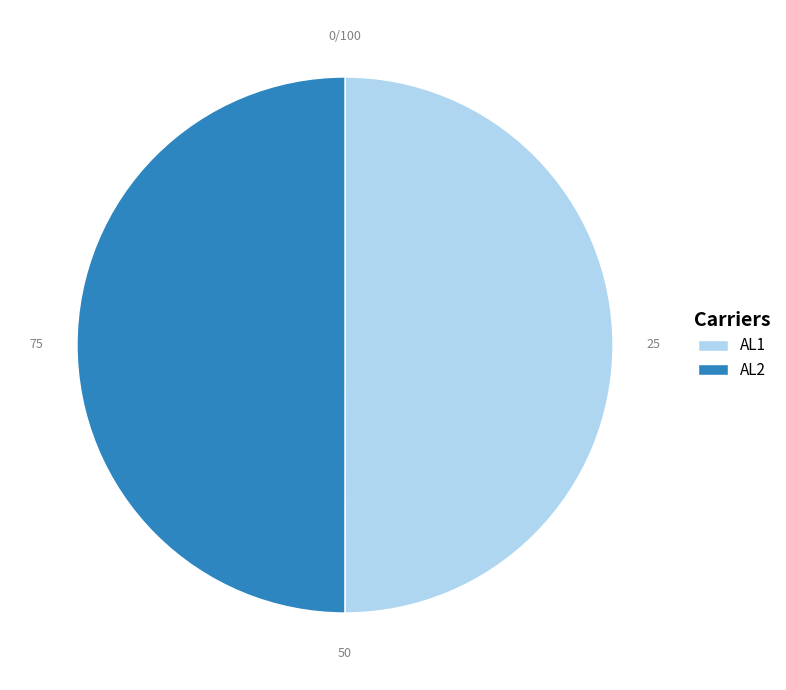

Approximately how many times larger is the value at AL2 compared to AL1?

1.0